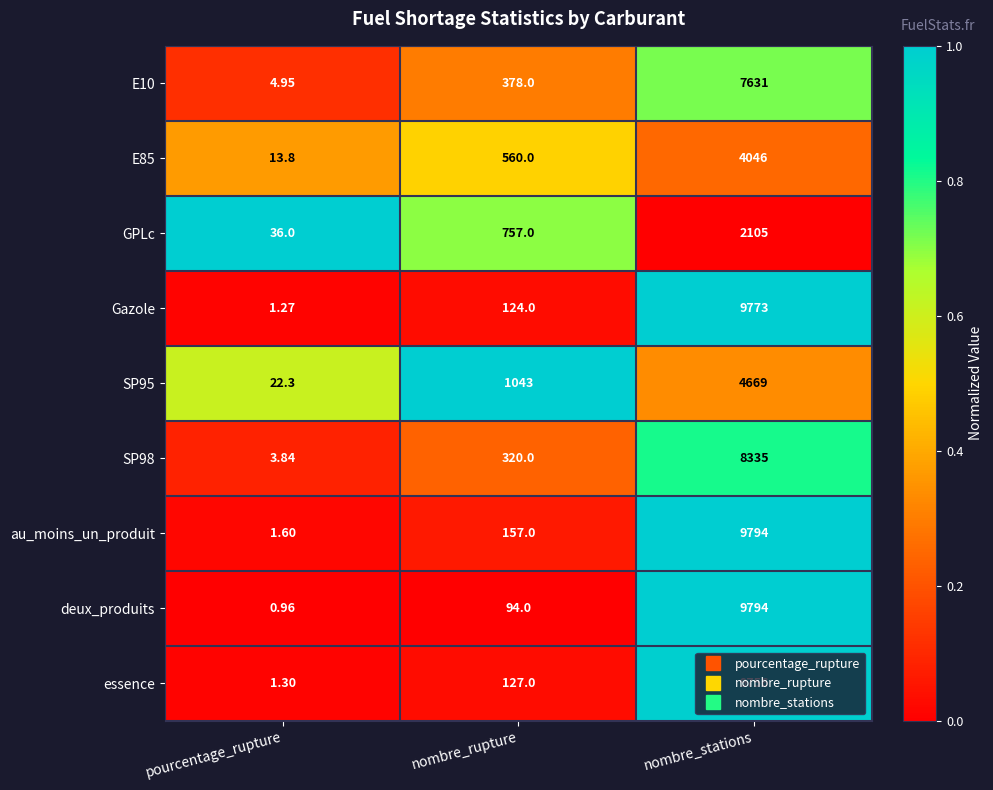

Where is SP95 nearest to the value 2345?

nombre_rupture